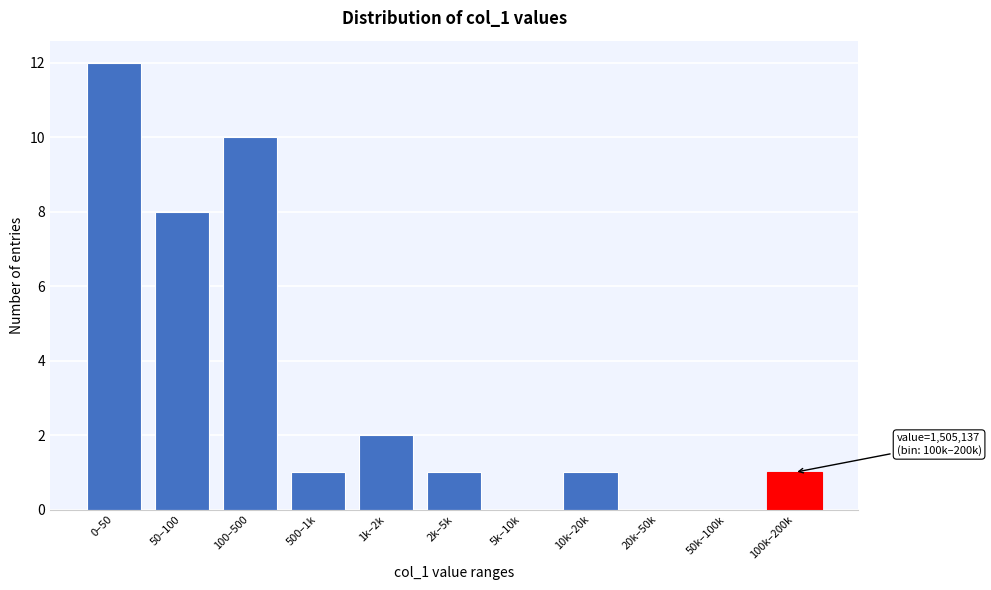

Reading right to left, what are all the values shown in this chart?

100k–200k=1	50k–100k=0	20k–50k=0	10k–20k=1	5k–10k=0	2k–5k=1	1k–2k=2	500–1k=1	100–500=10	50–100=8	0–50=12